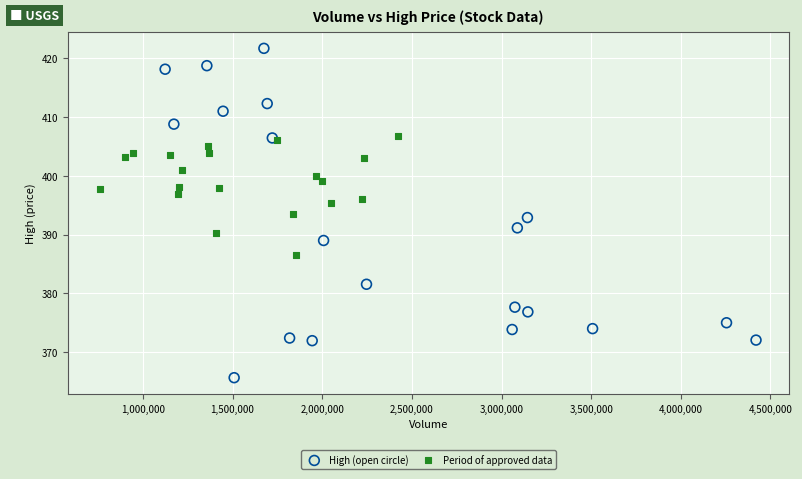

Which series contains the highest Y value?

High (open circle)